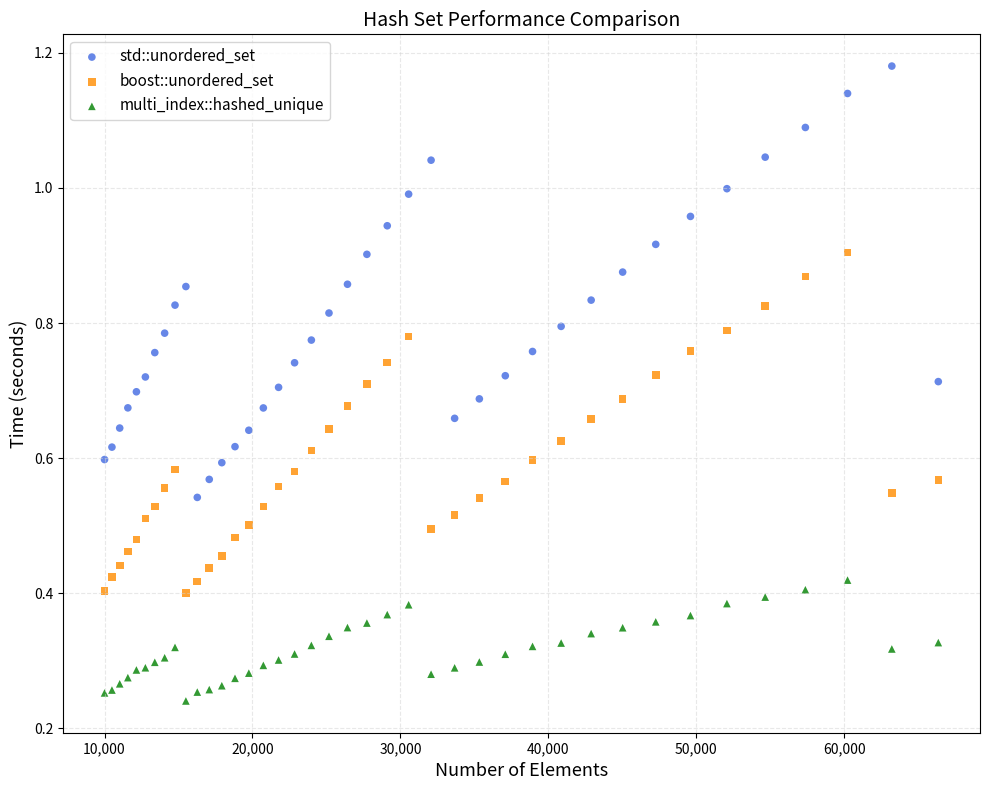

Which series has the largest Y range (max minus min)?

std::unordered_set